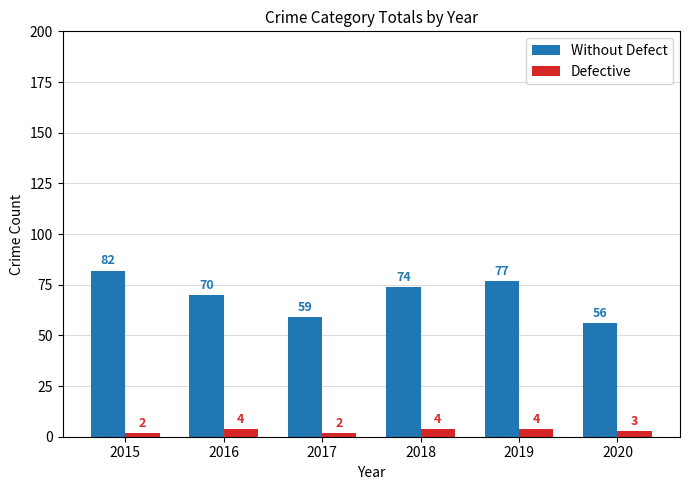

What is the lowest value of the Defective series?

2